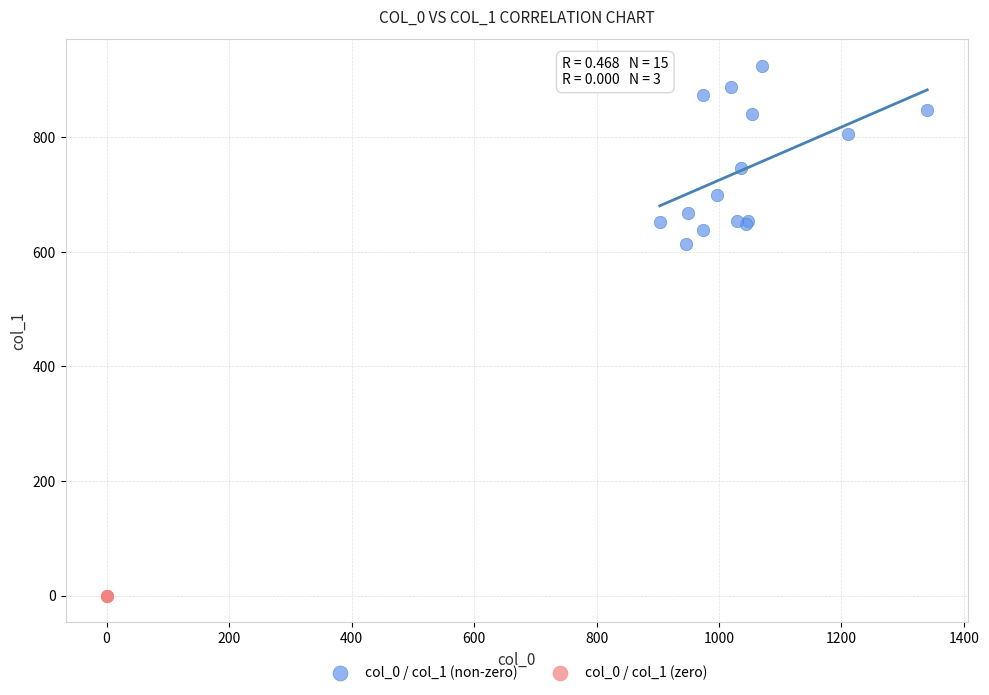

Which series contains the highest Y value?

col_0 / col_1 (non-zero)